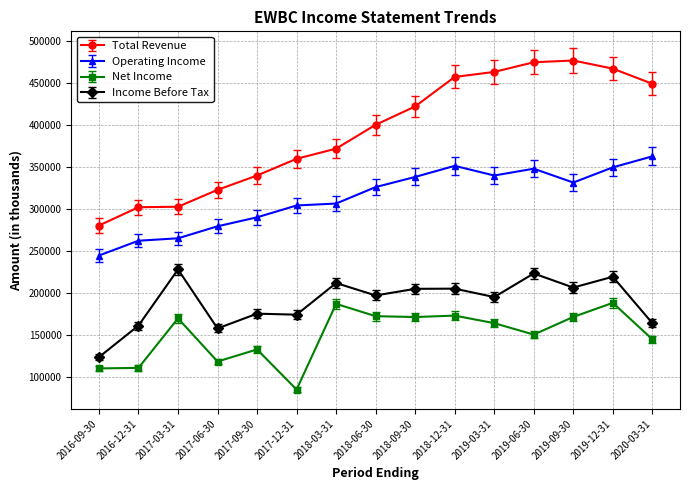

What is the difference between the second highest and minimum values in the Total Revenue series?

194500